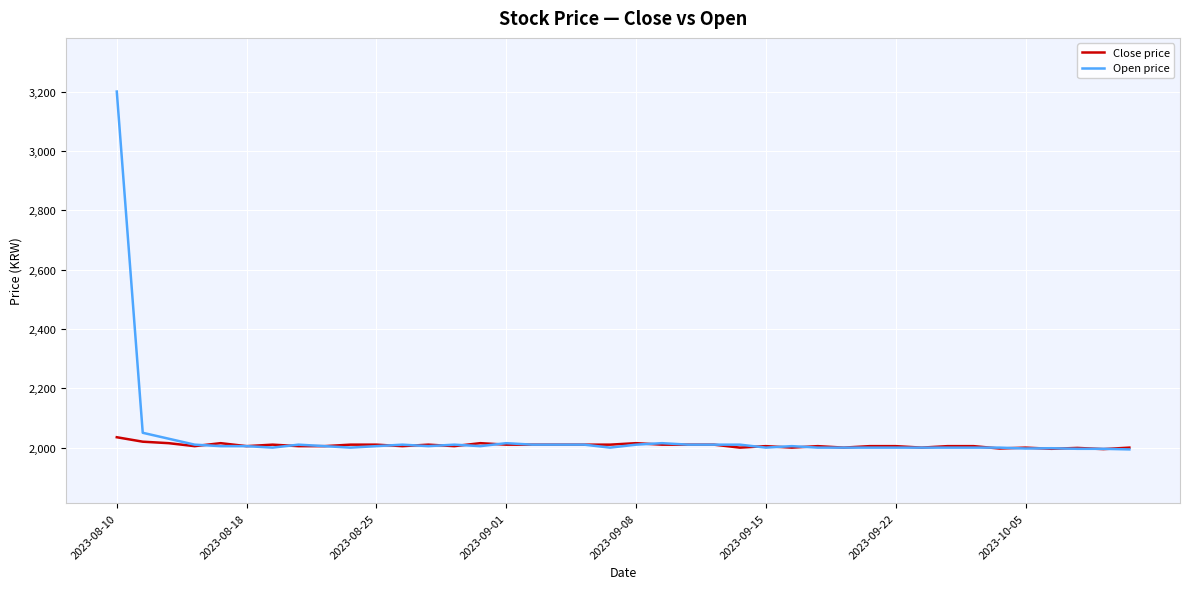

What is the highest value of the Close price series?

2035